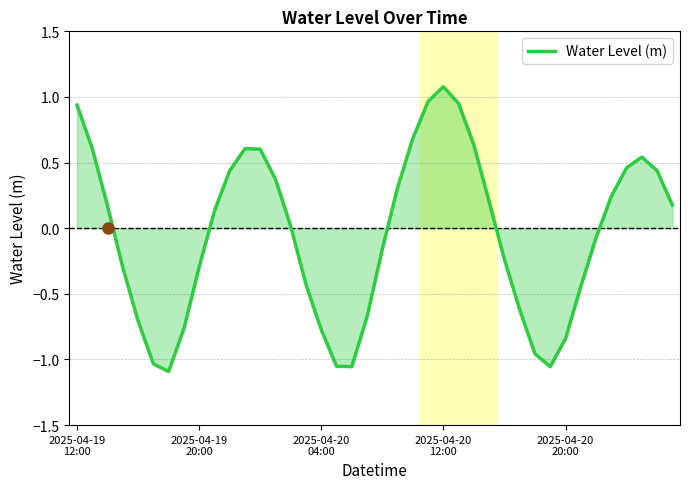

What is the maximum value shown in the chart?

1.1